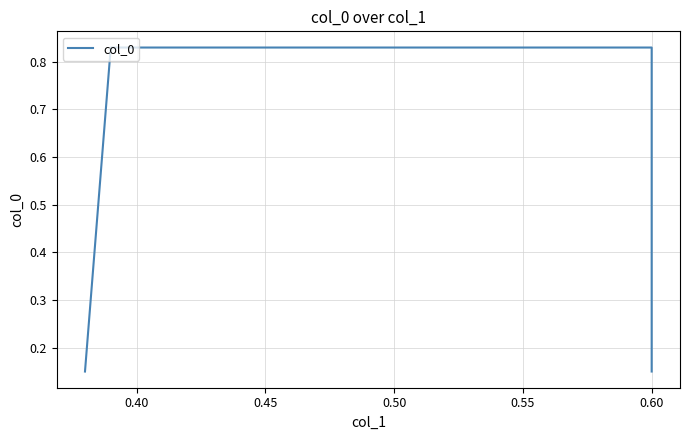

What is the value of the 4th point from the left?

0.1